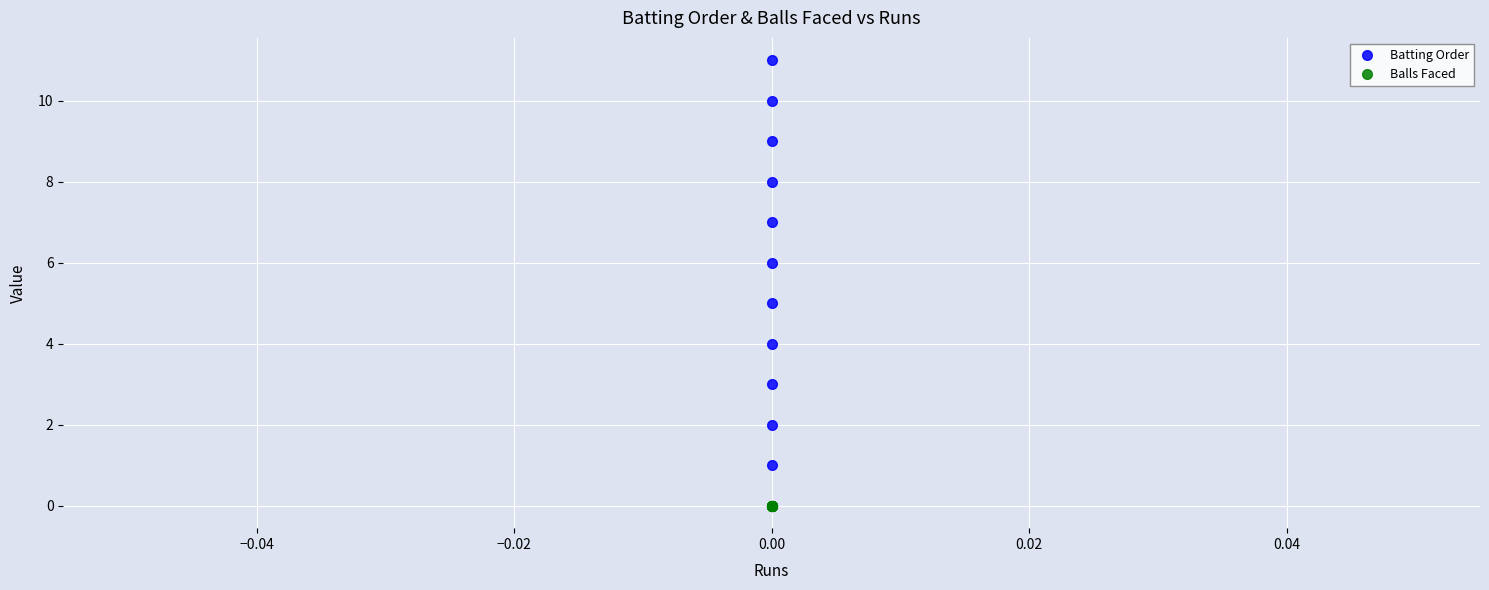

What is the difference between the highest and lowest values at 9?

10